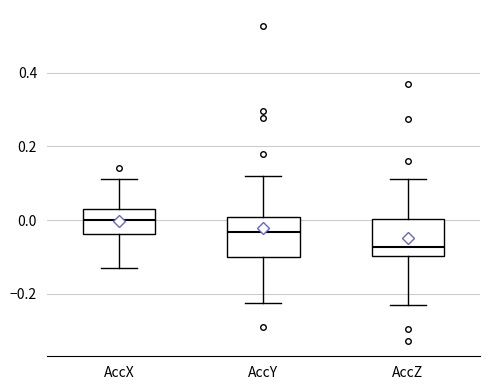

Reading left to right, read every box against the y-axis: the position of its median line, the range the box covers, and the ends of its whiskers. The values are not printed on the chart, so give them approximately, as read against the axis.

AccX: median 0.00, box -0.04 to 0.04, whiskers -0.12 to 0.12
AccY: median -0.04, box -0.10 to 0.00, whiskers -0.22 to 0.12
AccZ: median -0.08, box -0.10 to 0.00, whiskers -0.22 to 0.12